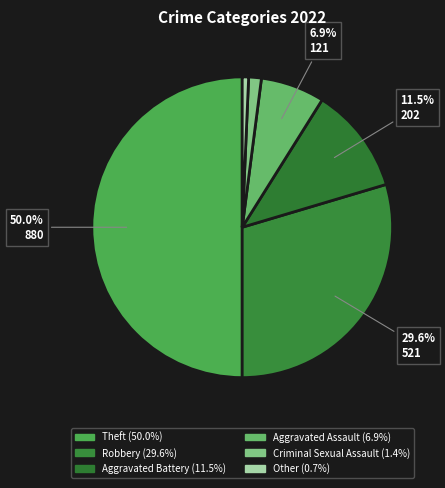

How many slices are in this pie chart?

6